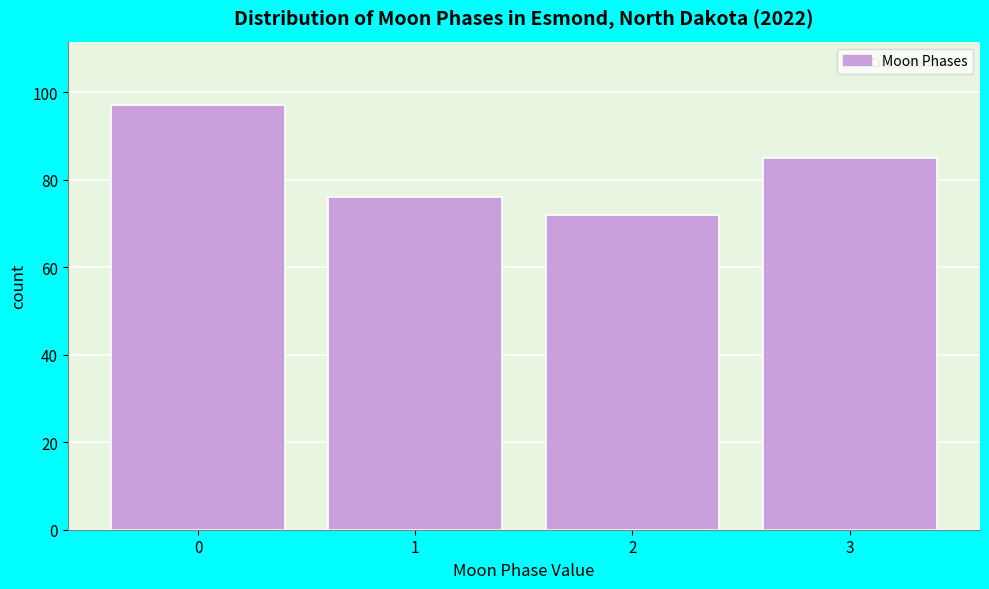

What is the height of the bar covering 1.5 to 2.5 on the x-axis? The values are not printed on the chart, so give them approximately, as read against the axis.

72